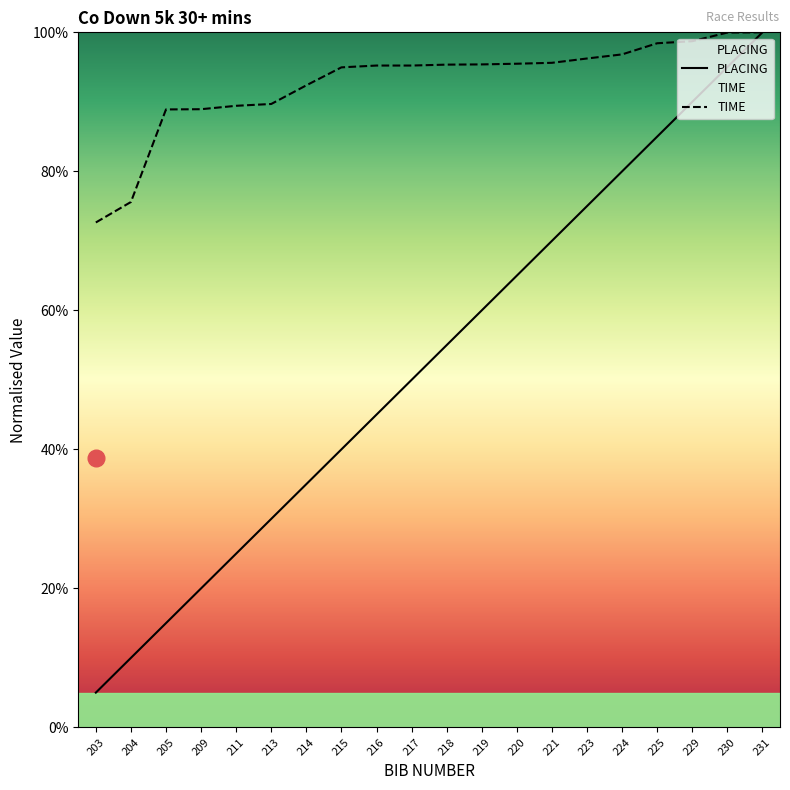

List the labels in order of TIME value, smallest first.

203, 204, 205, 209, 211, 213, 214, 215, 216, 217, 218, 219, 220, 221, 223, 224, 225, 229, 230, 231